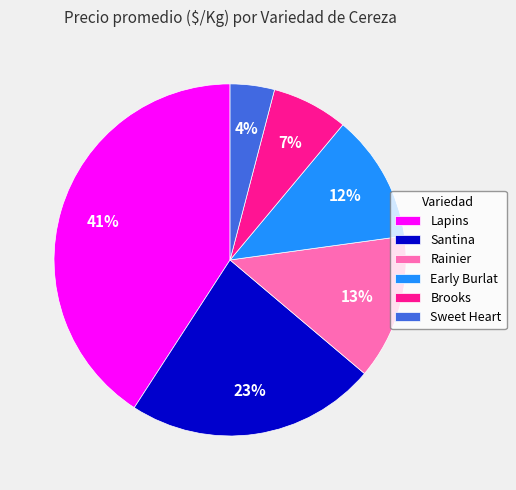

Which slice is the largest?

Lapins